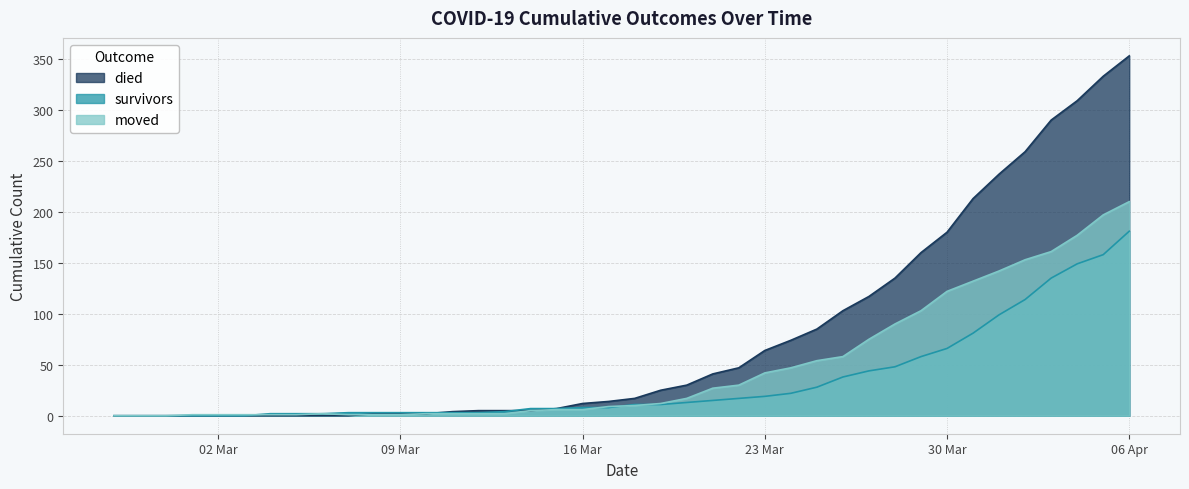

The value of died at 23 Mar is 30. True or false?

False